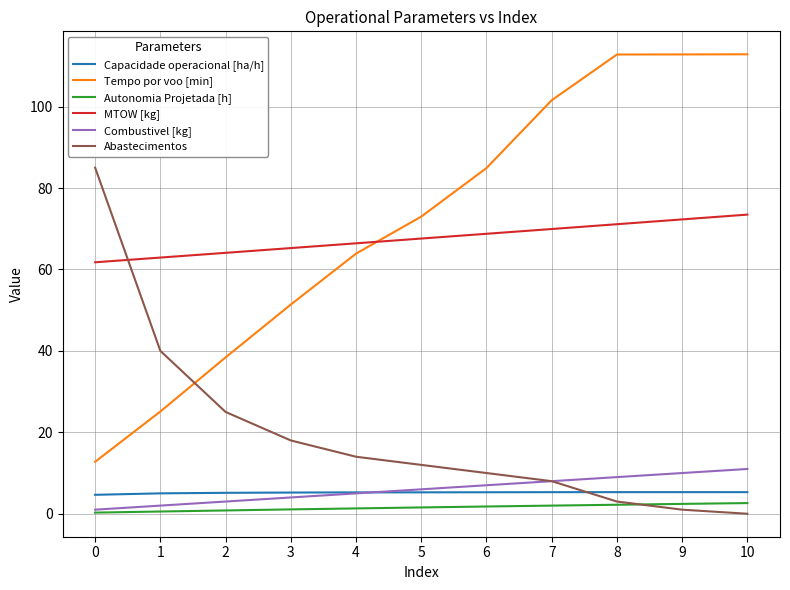

True or false: Abastecimentos and Tempo por voo [min] intersect in this chart.

True